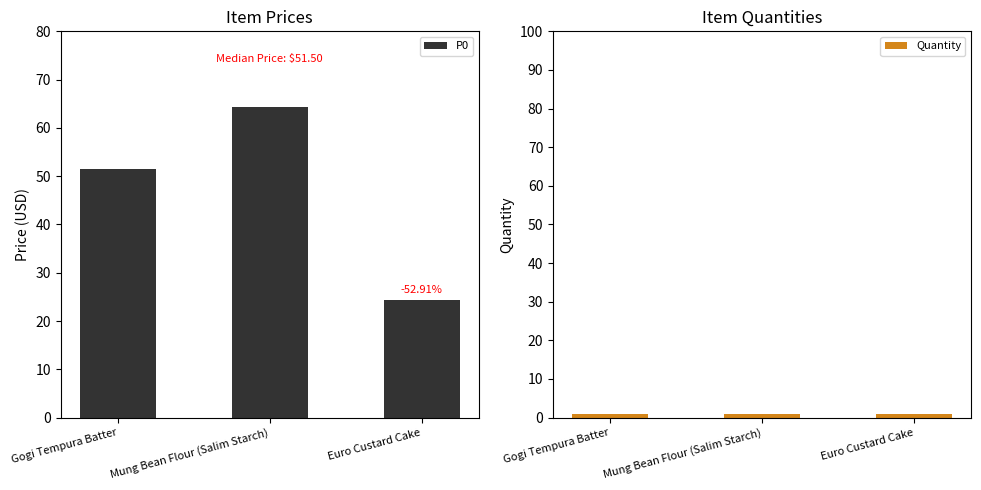

The value of P0 at Euro Custard Cake is 24.2. True or false?

True